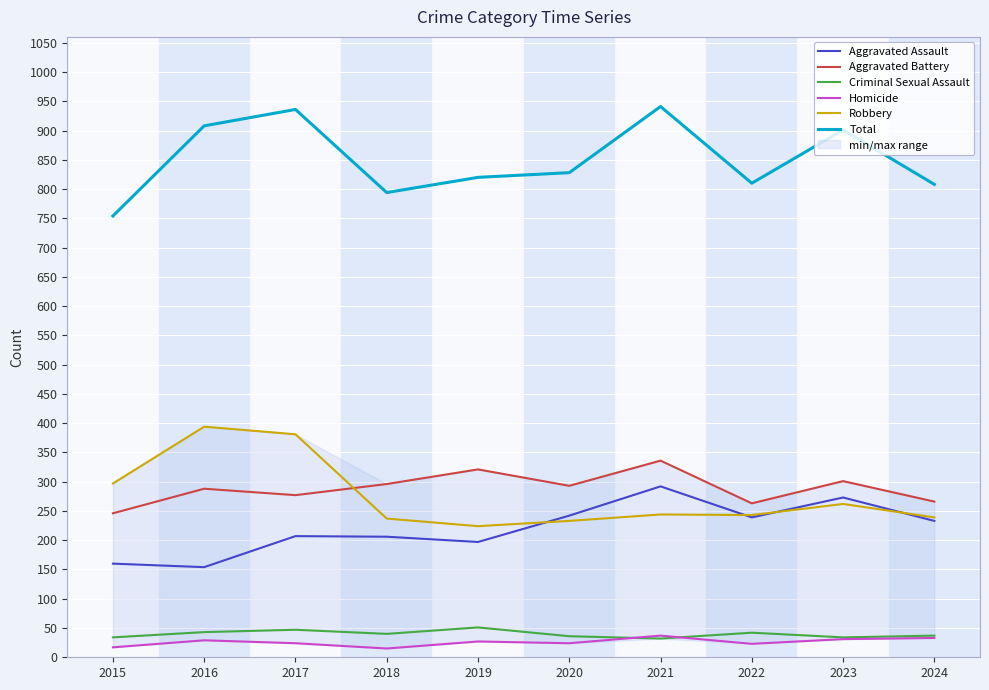

Between 2023 and 2017, which is larger?

2023